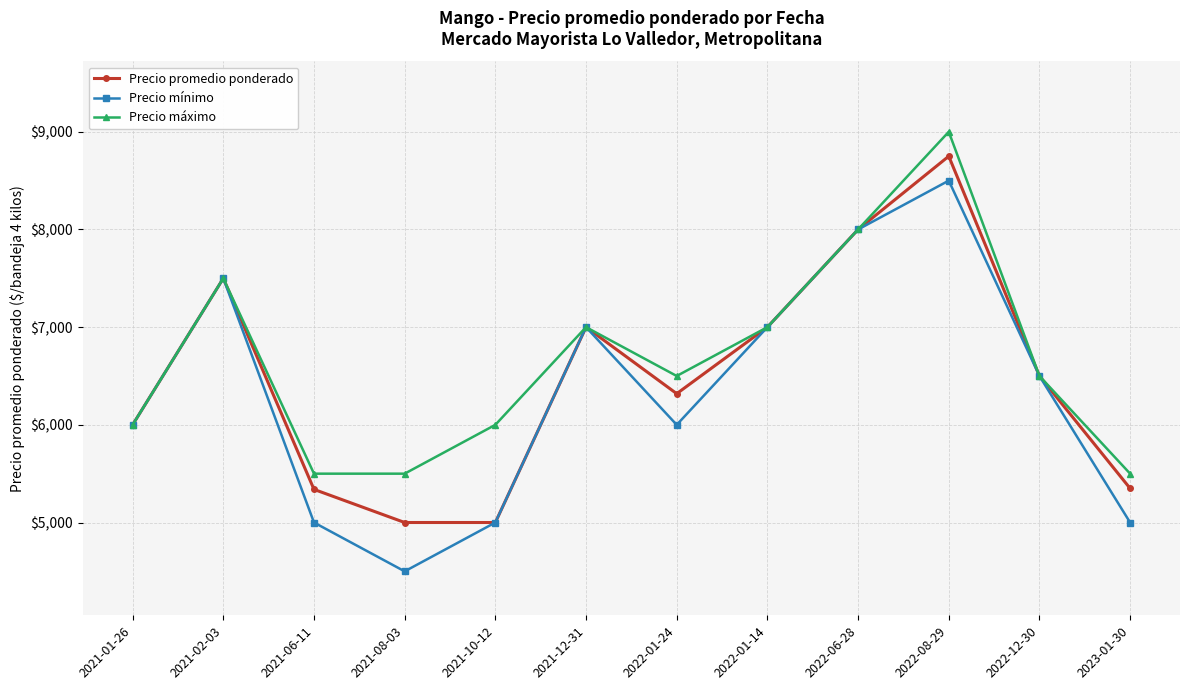

What is the label of the 6th point from the left?

2021-12-31